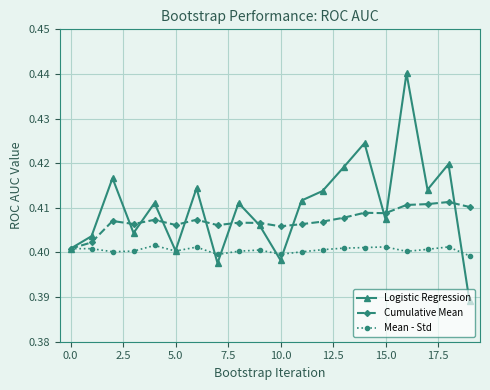

At how many categories does at least one series exceed 0?

20